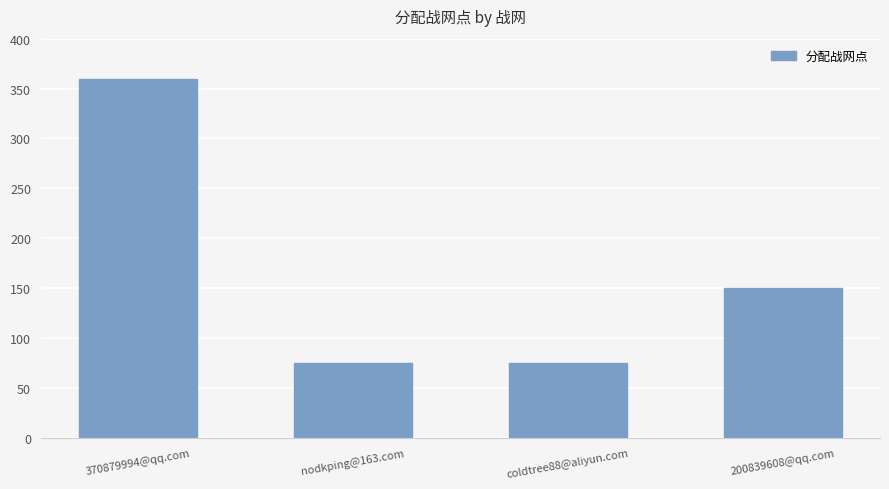

At which label does the data first exceed 150?

370879994@qq.com